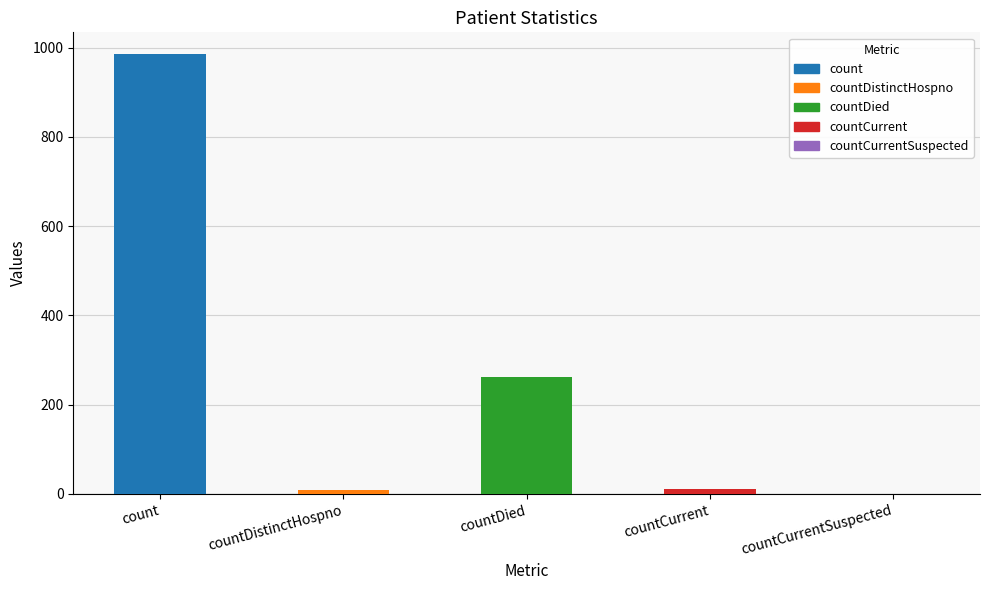

What is the label of the 1st bar from the right?

countCurrentSuspected